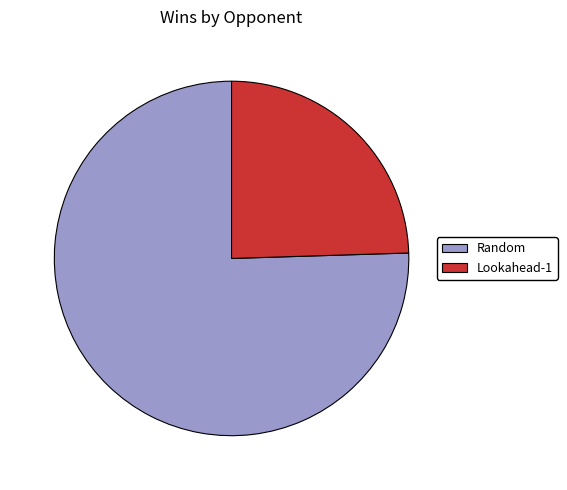

Is it true that Random is 85% of the pie?

False